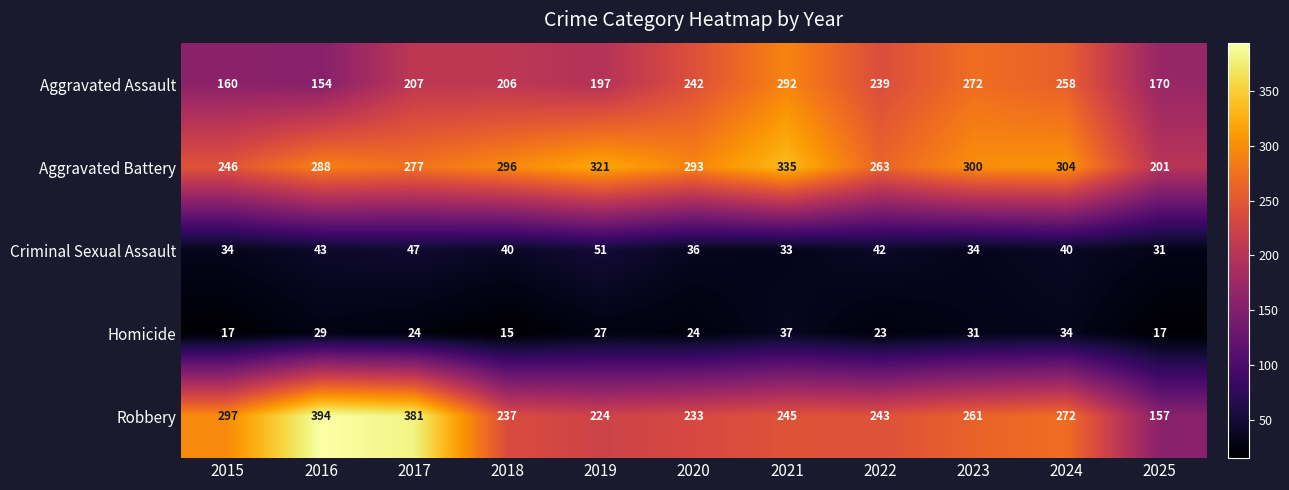

Where does the Homicide series first go above 24?

2016